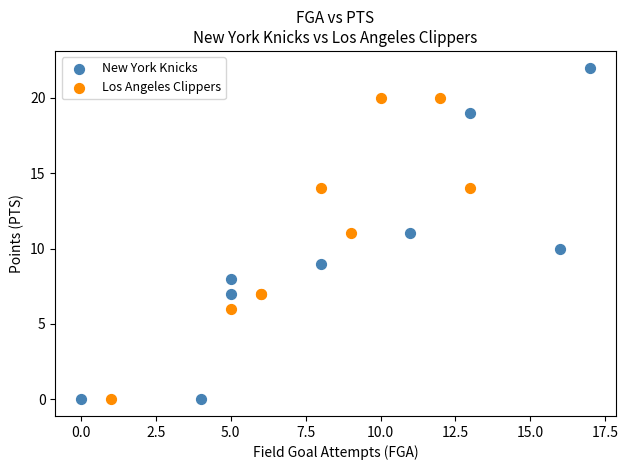

What are all the series names shown in the legend?

New York Knicks, Los Angeles Clippers